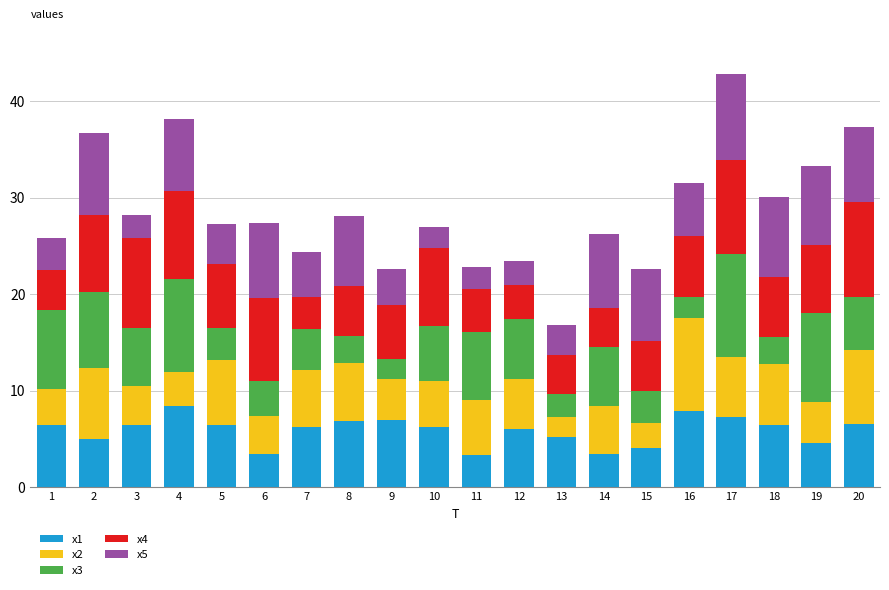

What is the difference between the second highest and minimum values in the x1 series?

4.5